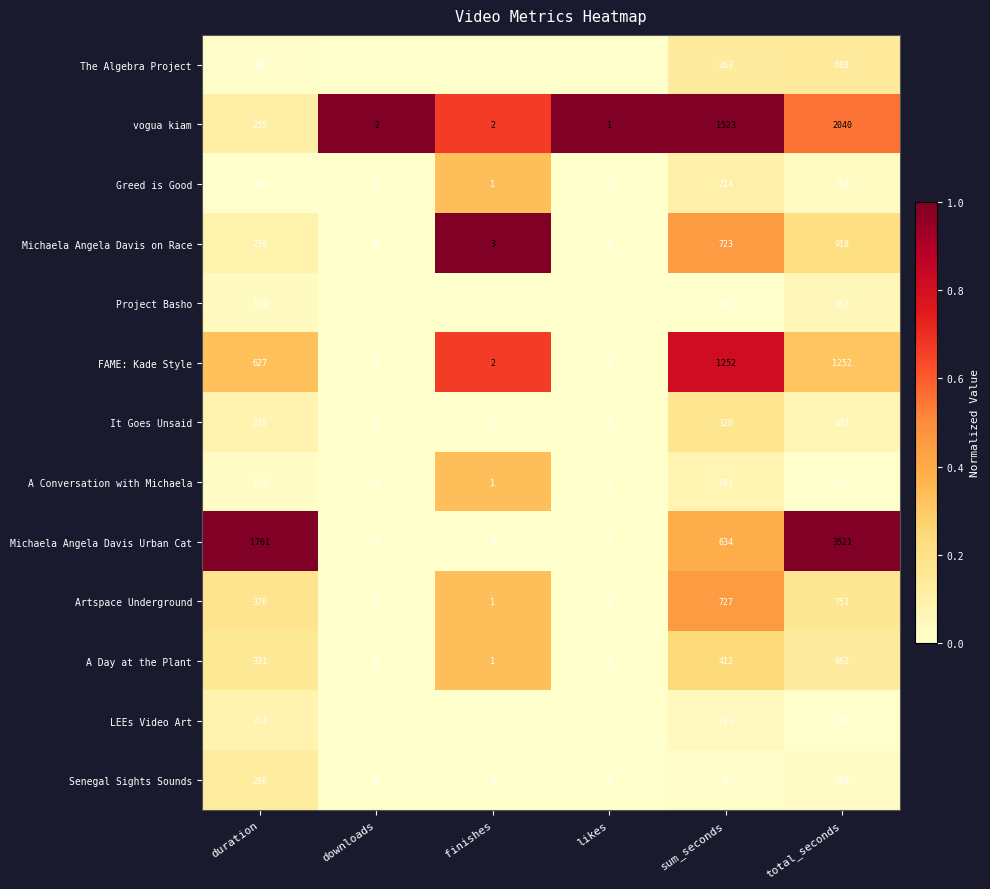

How many The Algebra Project values are between 0 and 263?

5